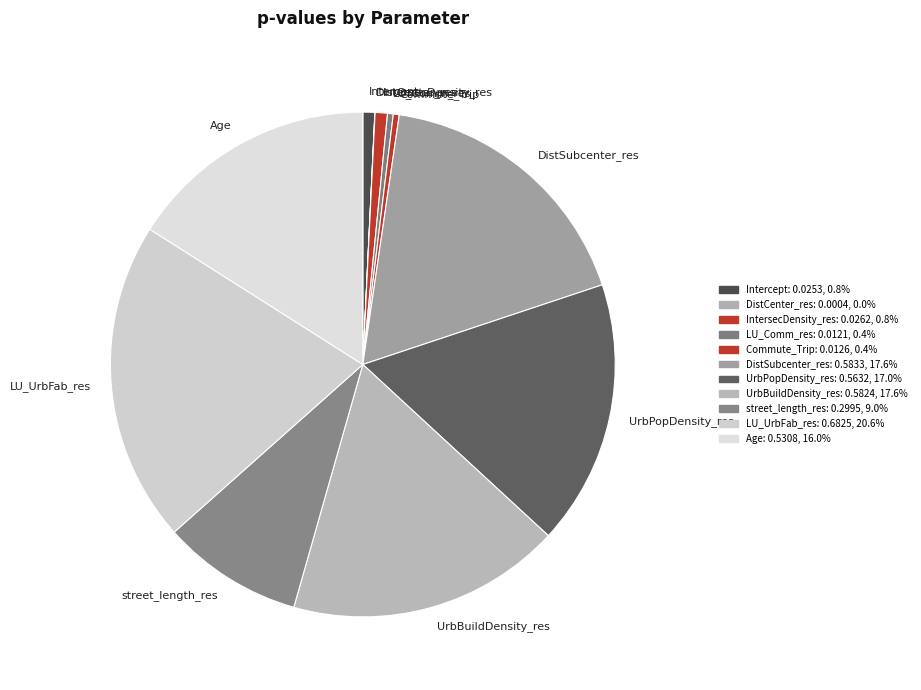

Does any single category account for the majority?

No